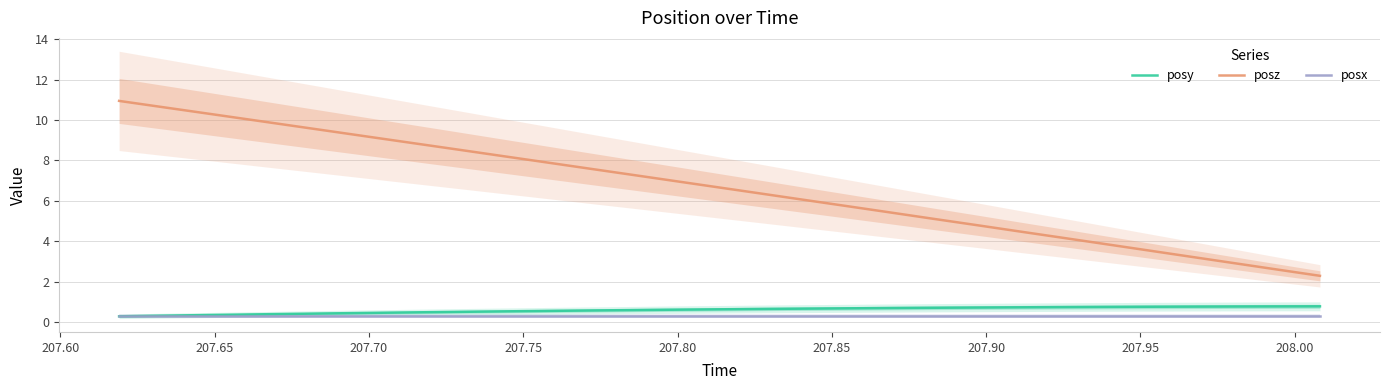

What is the minimum value for posx?

0.3